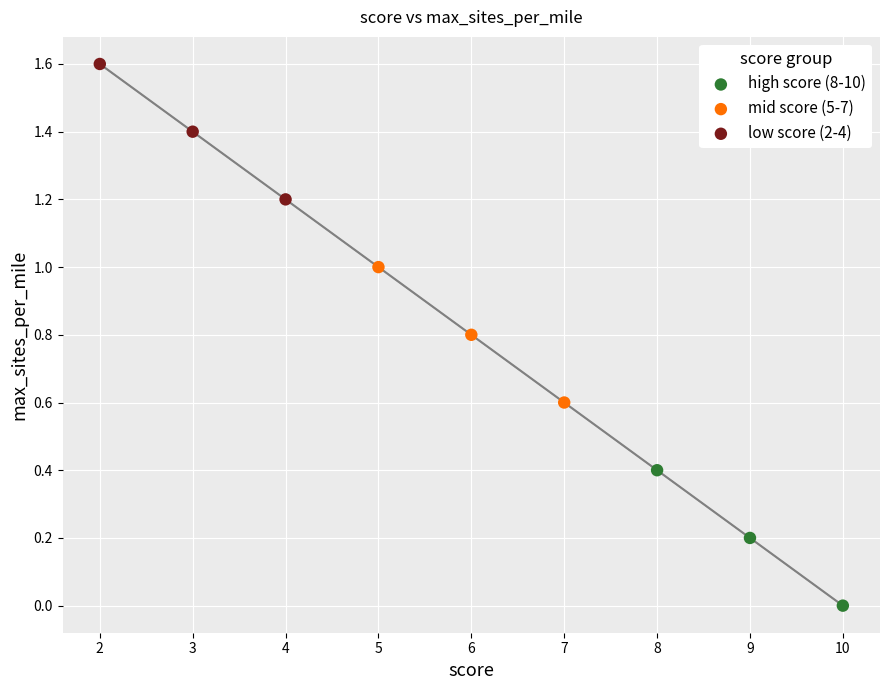

Which series contains the highest Y value?

low score (2-4)